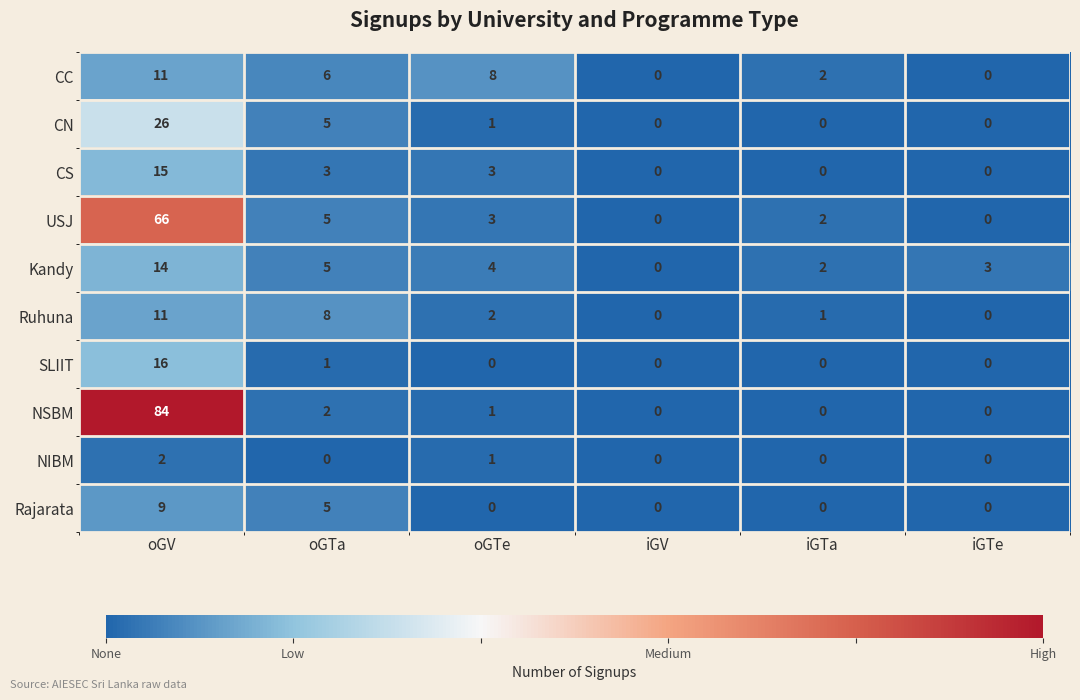

Which series has the largest total across all categories?

NSBM